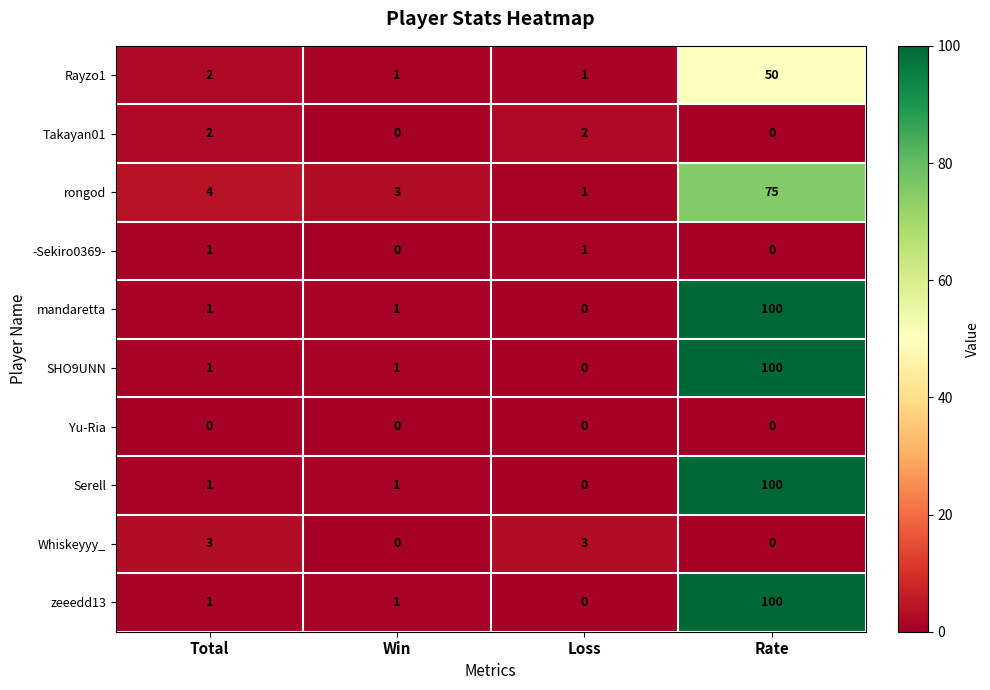

What is the sum of the Whiskeyyy_ values at Total and Win?

3